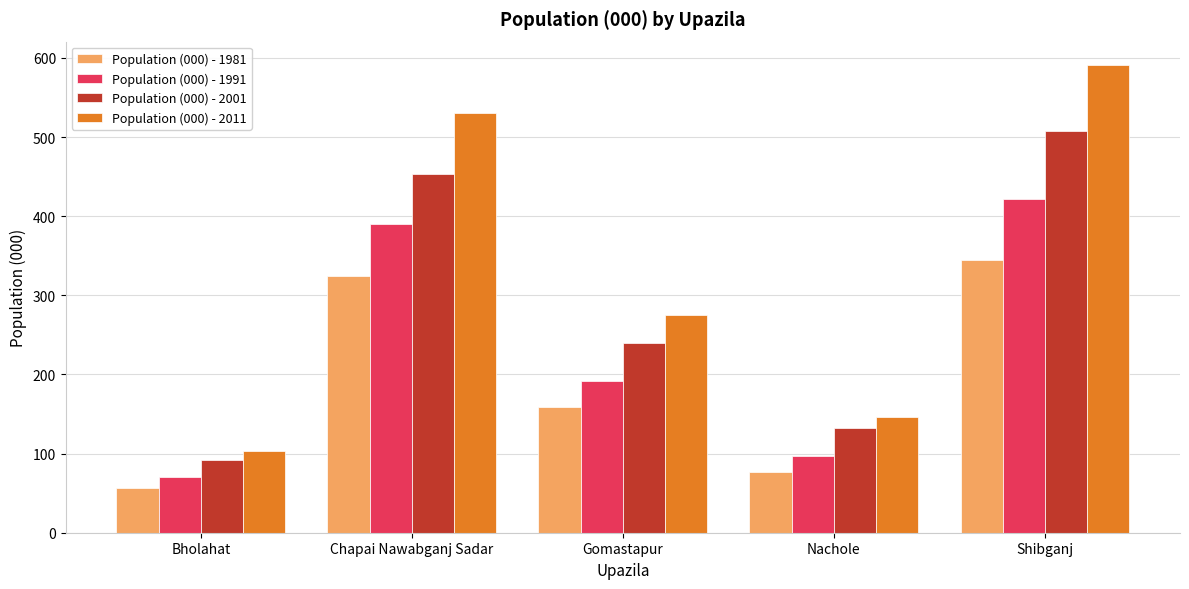

Read the Population (000) - 2011 value at Bholahat, to the nearest 50.

100